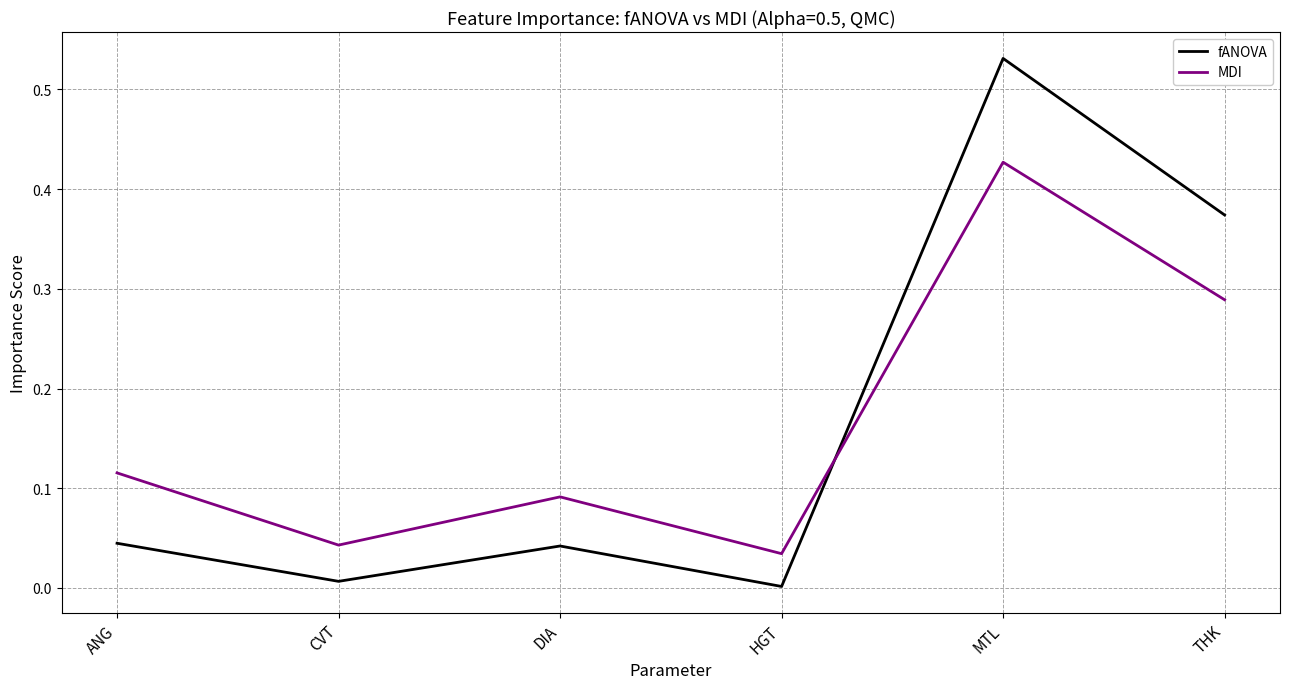

What position from the right is THK?

1